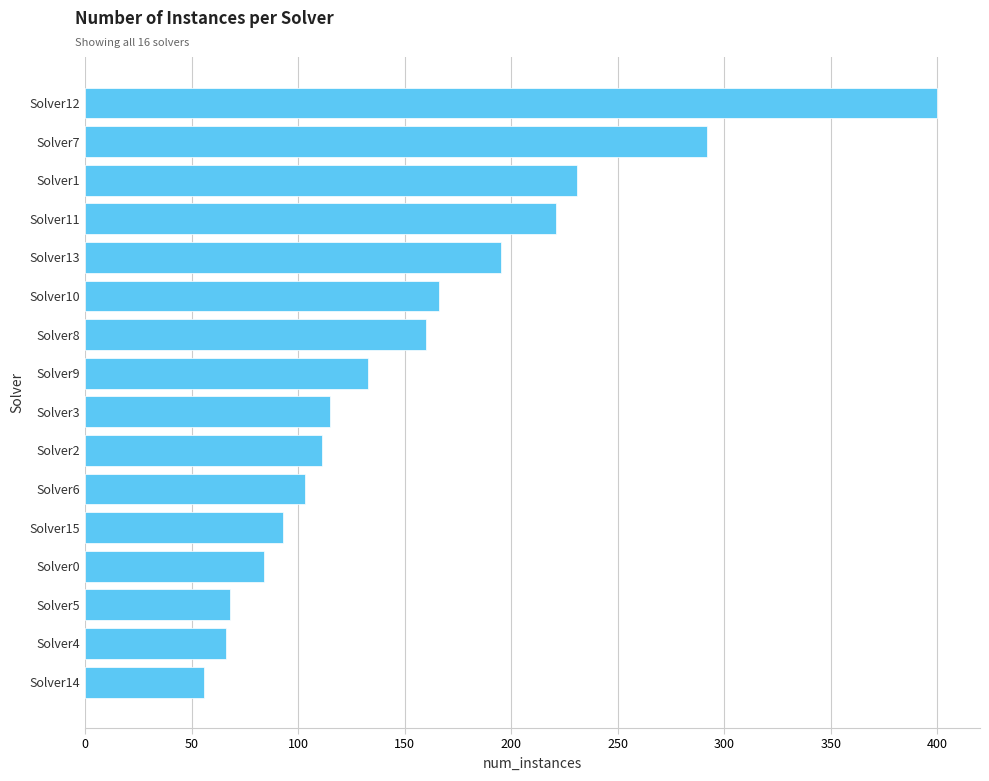

What is the sum of the values at Solver7 and Solver0?

376